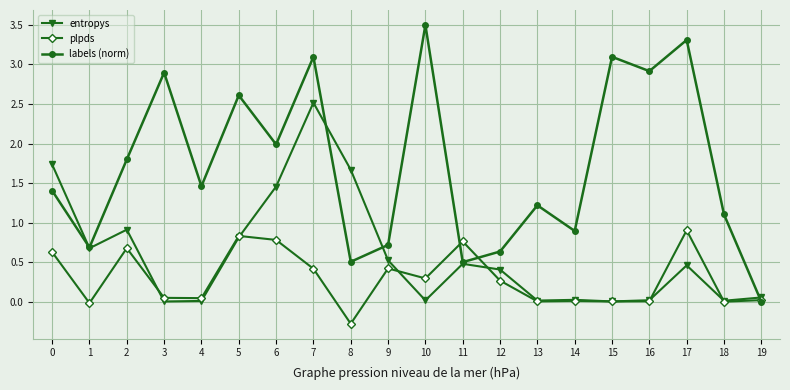

The plpds series shows 0.6 at 0. True or false?

True